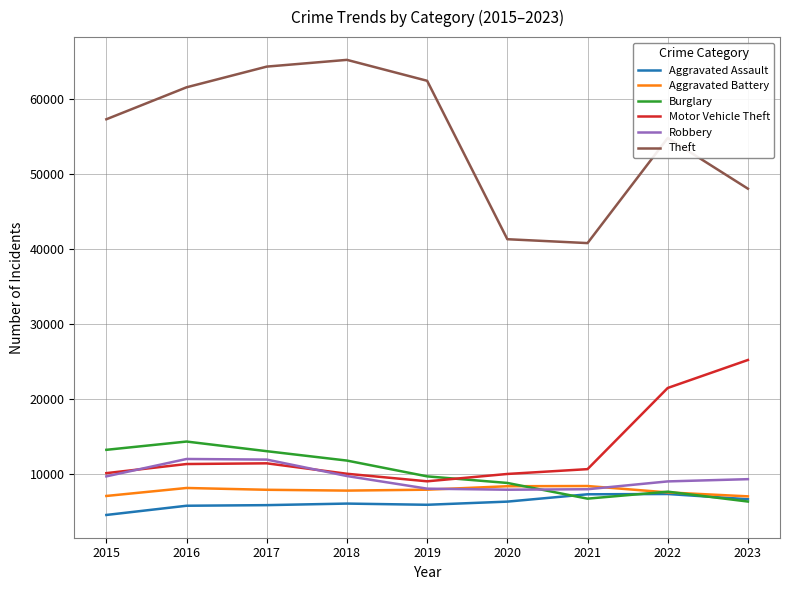

Which series has the widest spread of values?

Theft